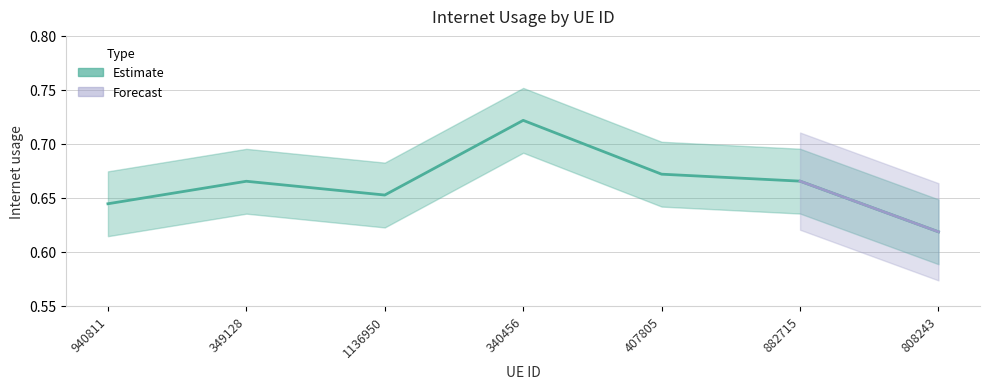

What is the value of the 4th point from the left?

0.7